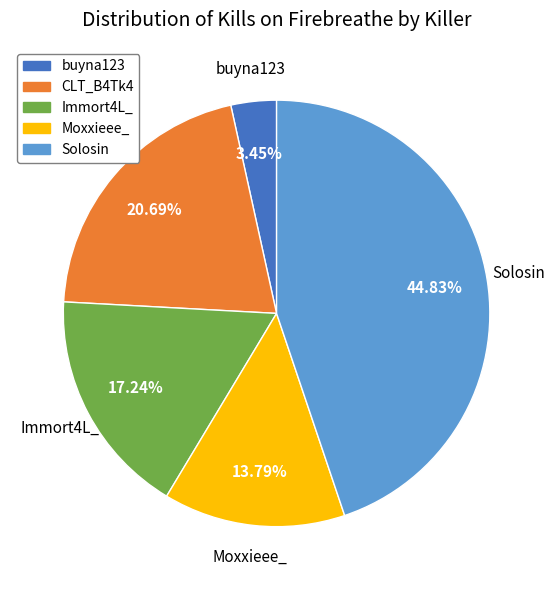

Is the sum of Moxxieee_ and Immort4L_ greater than half?

No